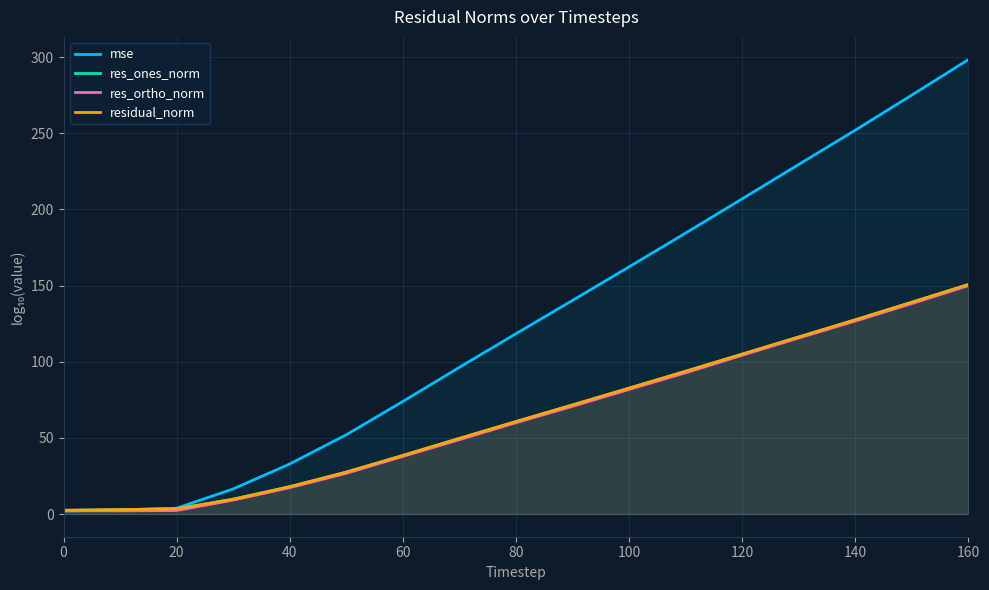

At how many categories does at least one series exceed 8?

14